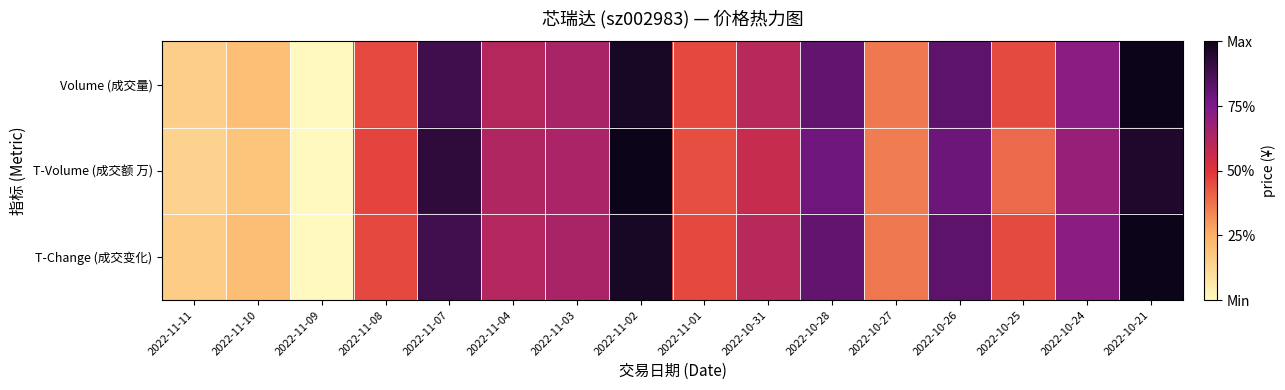

Reading right to left, transcribe all the data shown in this chart.

Volume (成交量): 2022-10-21=1.0	2022-10-24=0.7	2022-10-25=0.5	2022-10-26=0.8	2022-10-27=0.4	2022-10-28=0.8	2022-10-31=0.6	2022-11-01=0.5	2022-11-02=1.0	2022-11-03=0.6	2022-11-04=0.6	2022-11-07=0.9	2022-11-08=0.5	2022-11-09=0.0	2022-11-10=0.2	2022-11-11=0.2
T-Volume (成交额 万): 2022-10-21=1.0	2022-10-24=0.7	2022-10-25=0.4	2022-10-26=0.8	2022-10-27=0.4	2022-10-28=0.8	2022-10-31=0.6	2022-11-01=0.4	2022-11-02=1.0	2022-11-03=0.6	2022-11-04=0.6	2022-11-07=0.9	2022-11-08=0.5	2022-11-09=0.0	2022-11-10=0.2	2022-11-11=0.1
T-Change (成交变化): 2022-10-21=1.0	2022-10-24=0.7	2022-10-25=0.5	2022-10-26=0.8	2022-10-27=0.4	2022-10-28=0.8	2022-10-31=0.6	2022-11-01=0.5	2022-11-02=1.0	2022-11-03=0.6	2022-11-04=0.6	2022-11-07=0.9	2022-11-08=0.5	2022-11-09=0.0	2022-11-10=0.2	2022-11-11=0.2